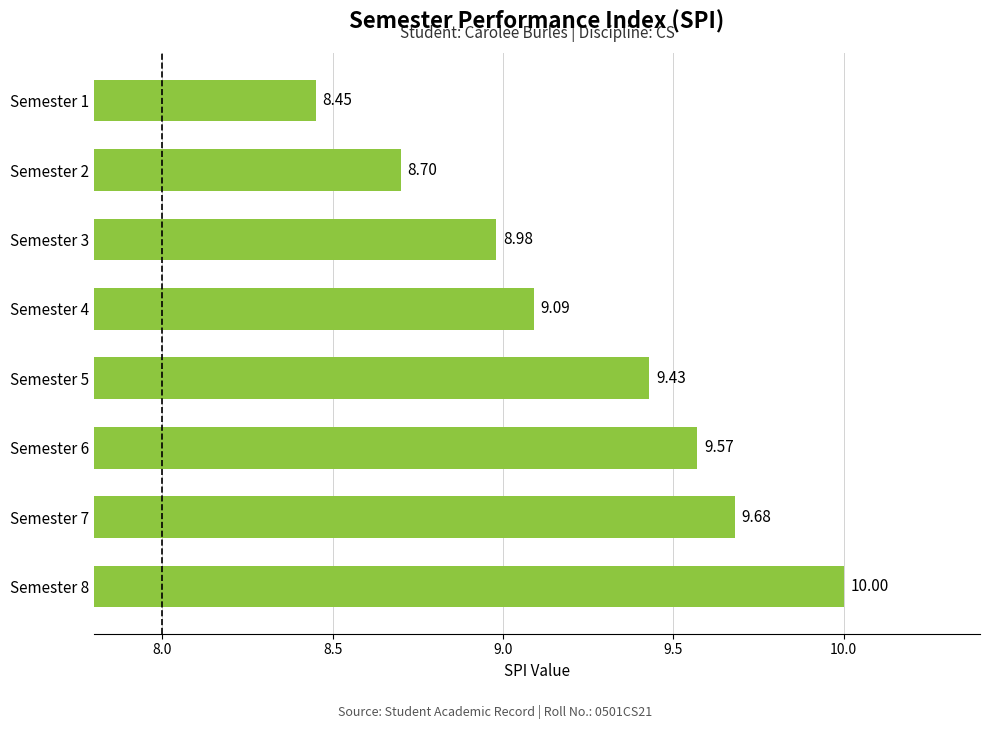

How many values exceed 9?

5